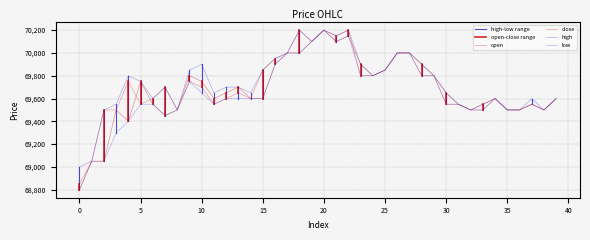

Is it true that open equals 69650 at 30?

True